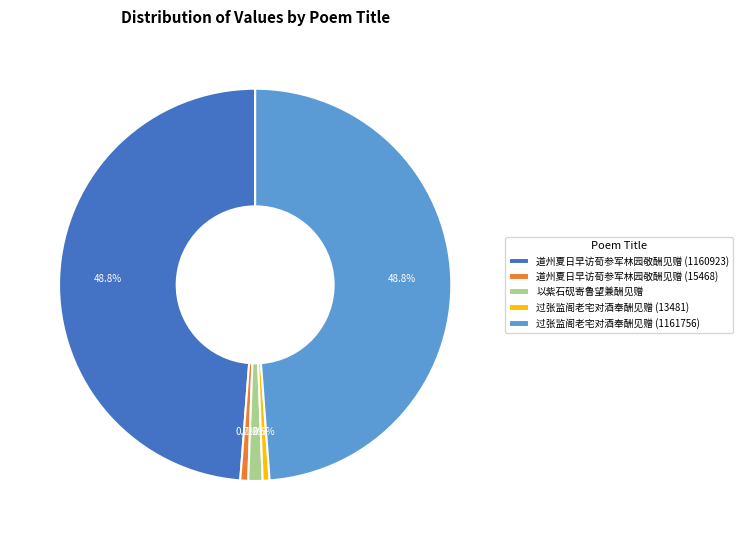

Does 道州夏日早访荀参军林园敬酬见赠 (15468) account for over 50% of the chart?

No